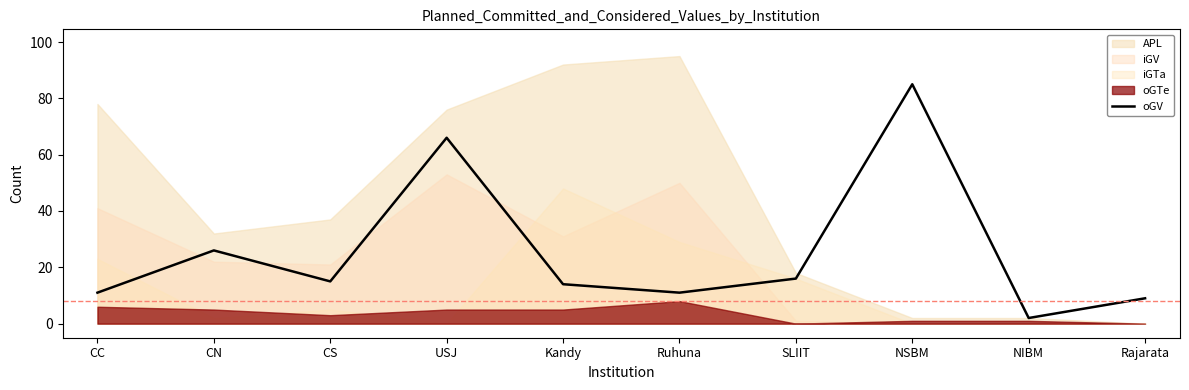

What is the average value?

26